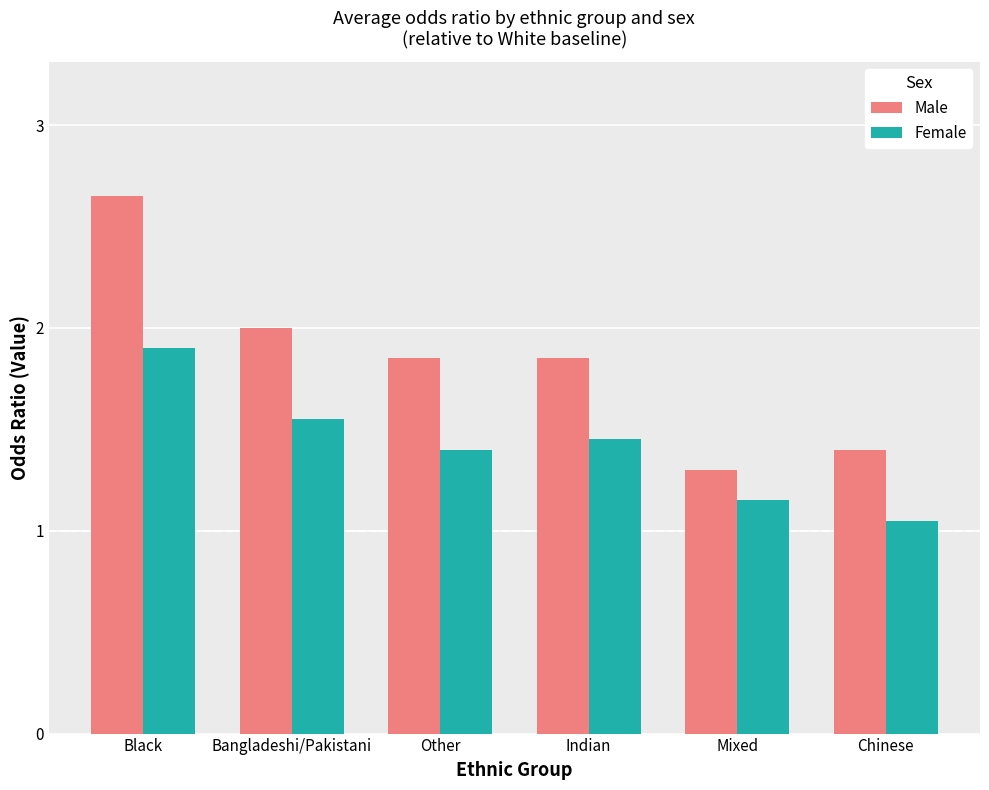

Does the chart contain any negative values?

No